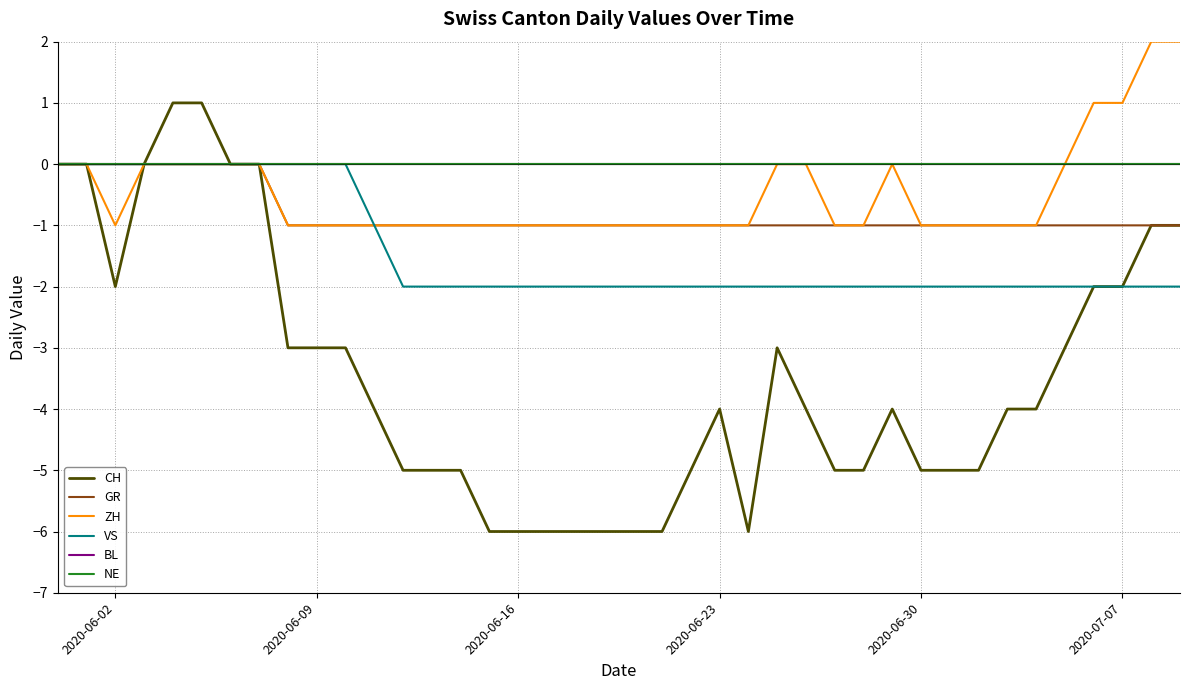

What is the average value of the CH series?

-3